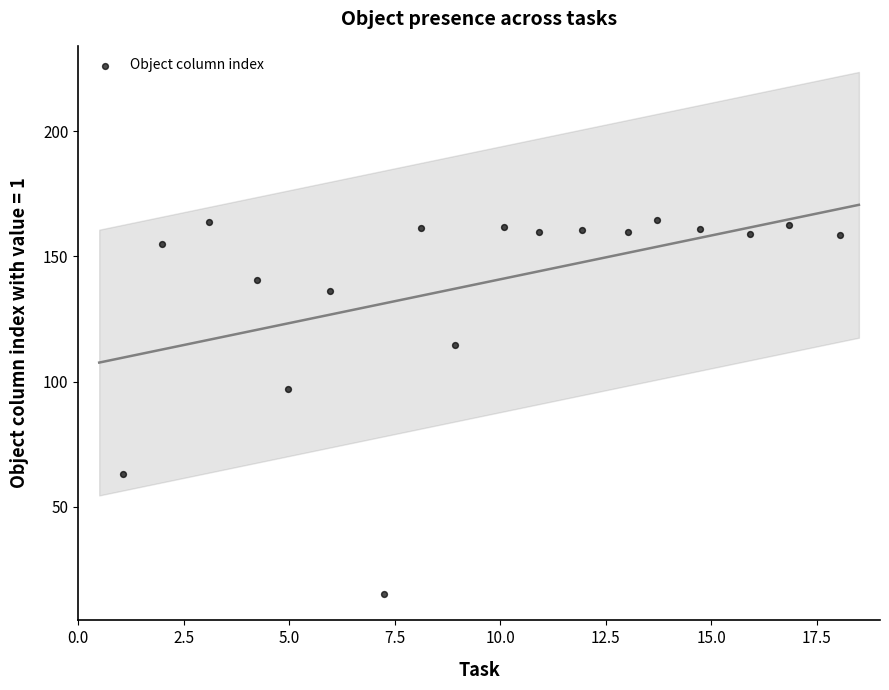

What Y value in the scatter plot is closest to 89?

97.1